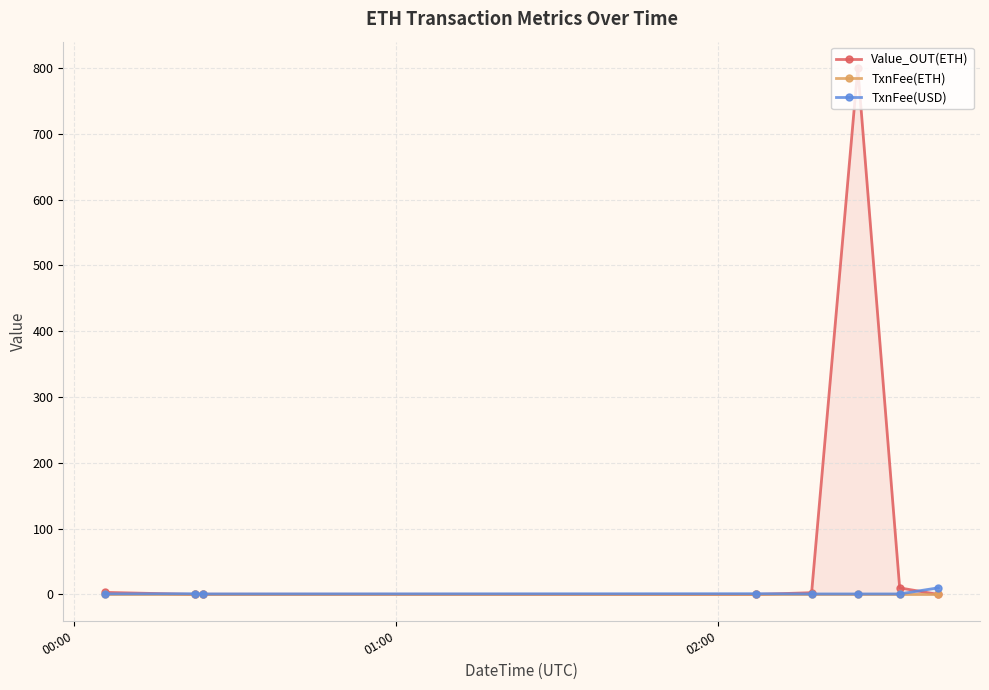

Which series has the largest total across all categories?

Value_OUT(ETH)